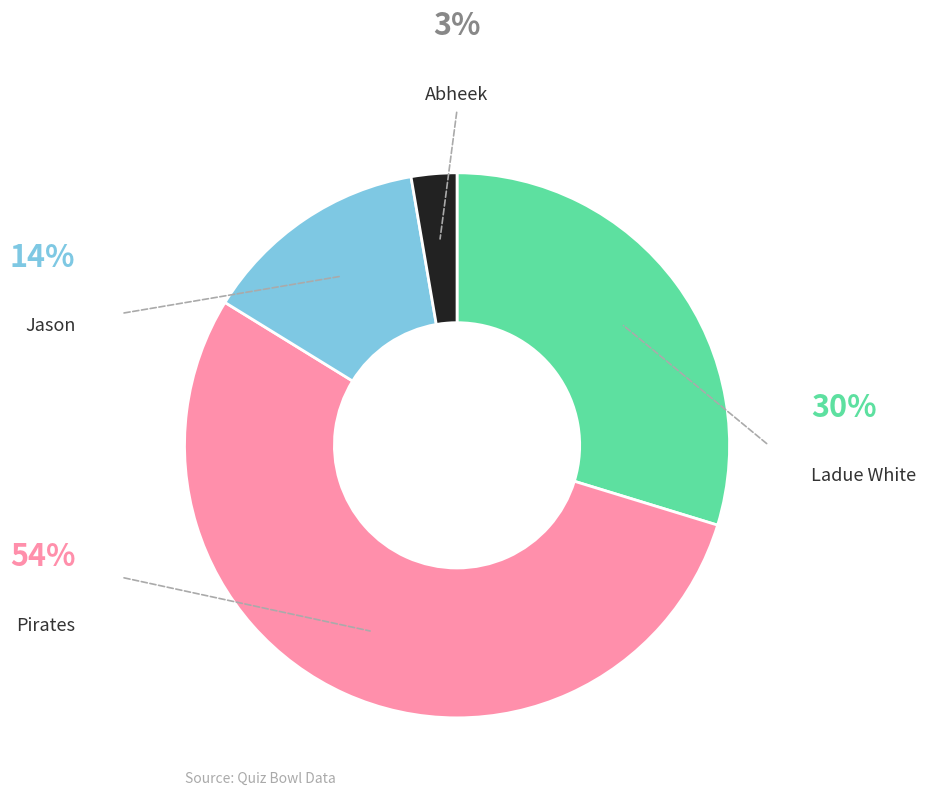

To the nearest percent, what is the difference between the largest and smallest slice percentages?

51%